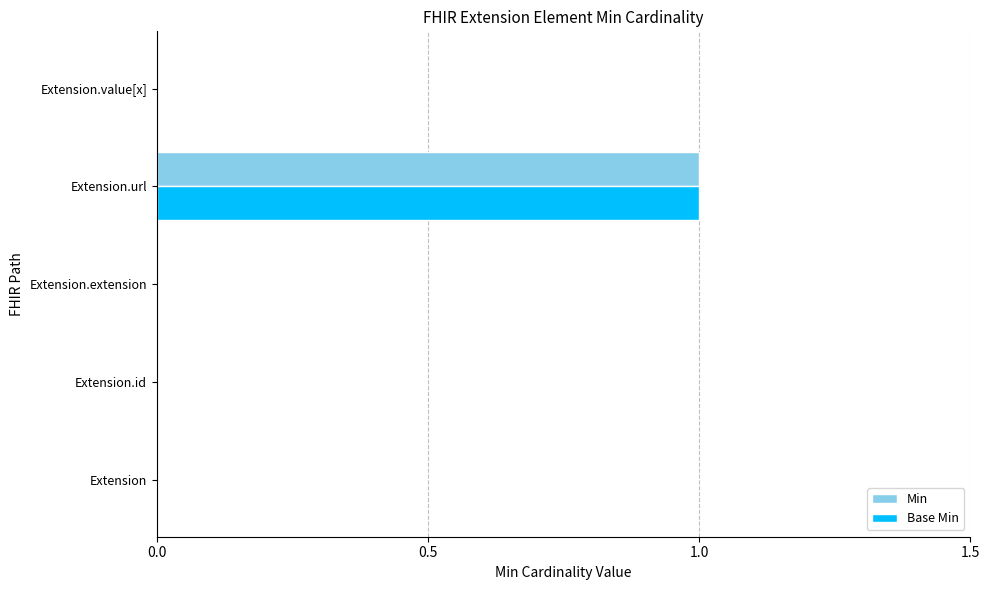

At which category is the sum across all series the highest?

Extension.url